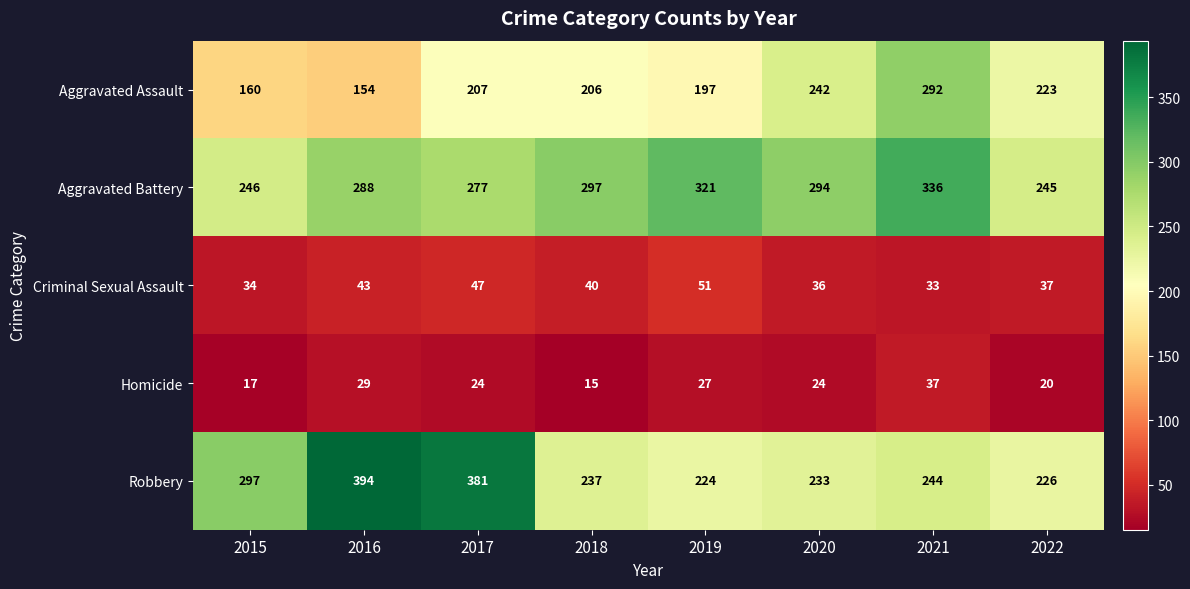

What is the average value of the Criminal Sexual Assault series?

40